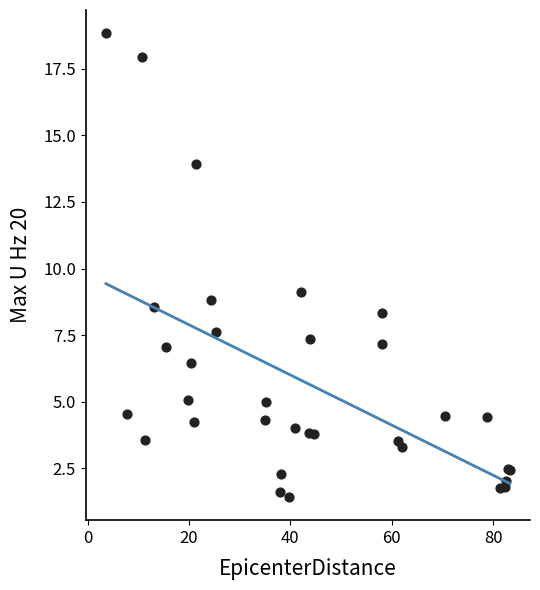

What Y value in the scatter plot is closest to 10?

9.1